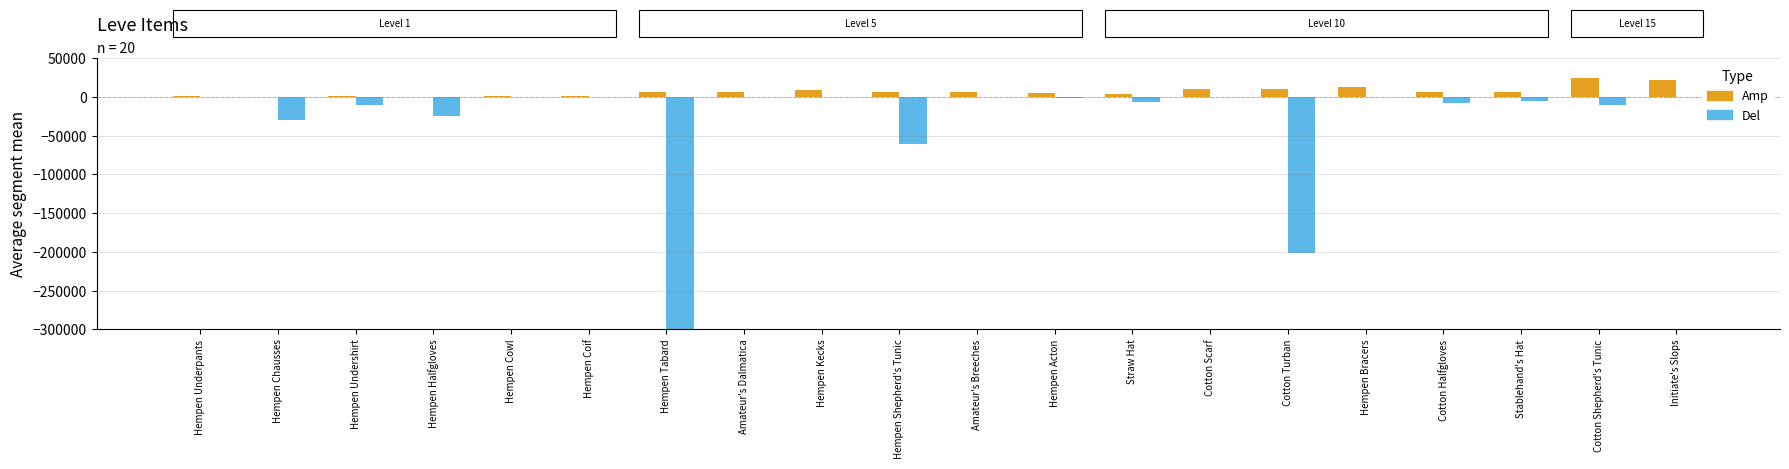

At which label is Del closest to -1000140?

Cotton Turban